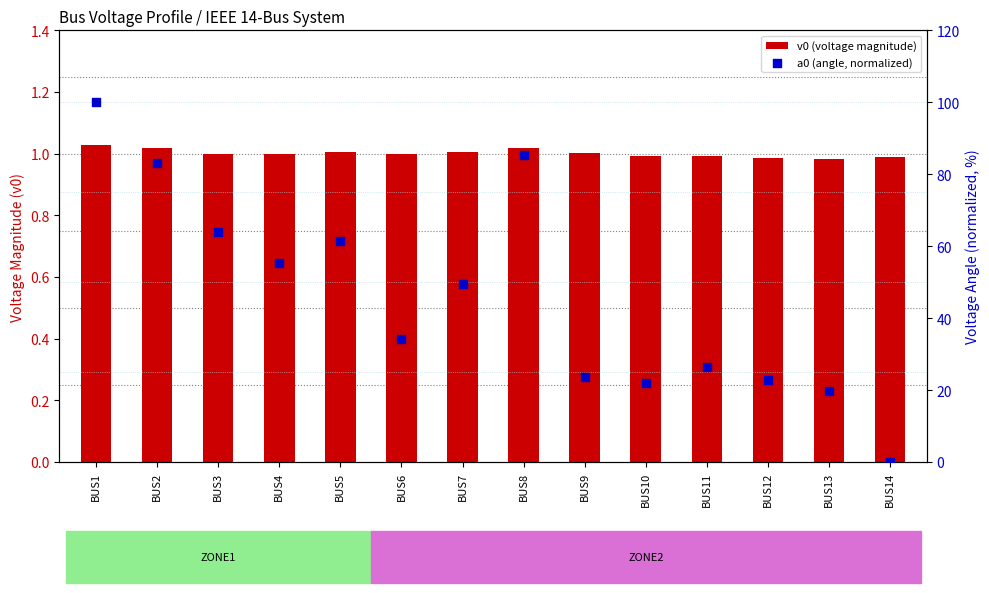

What is the total value across all series at BUS8?

86.4